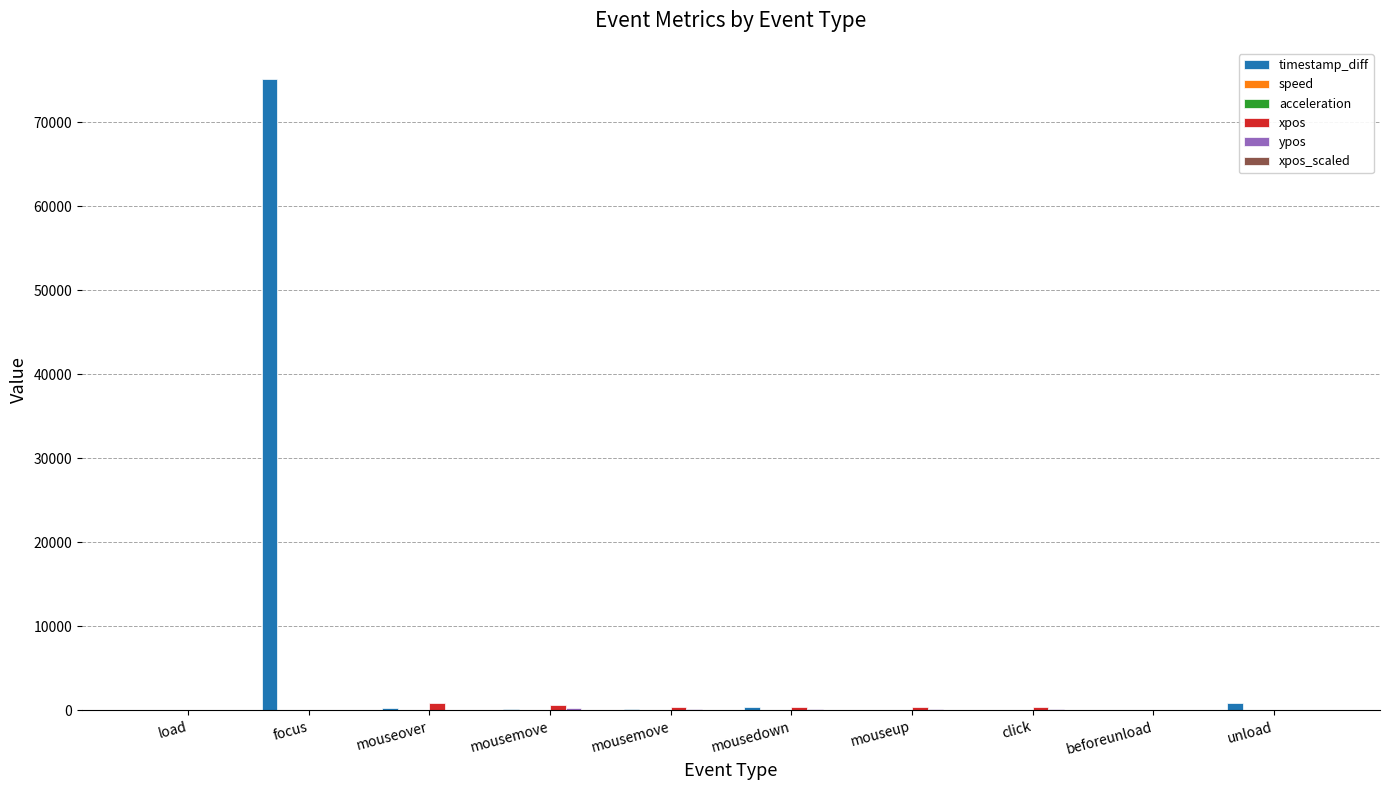

Count the number of data series in this chart.

6